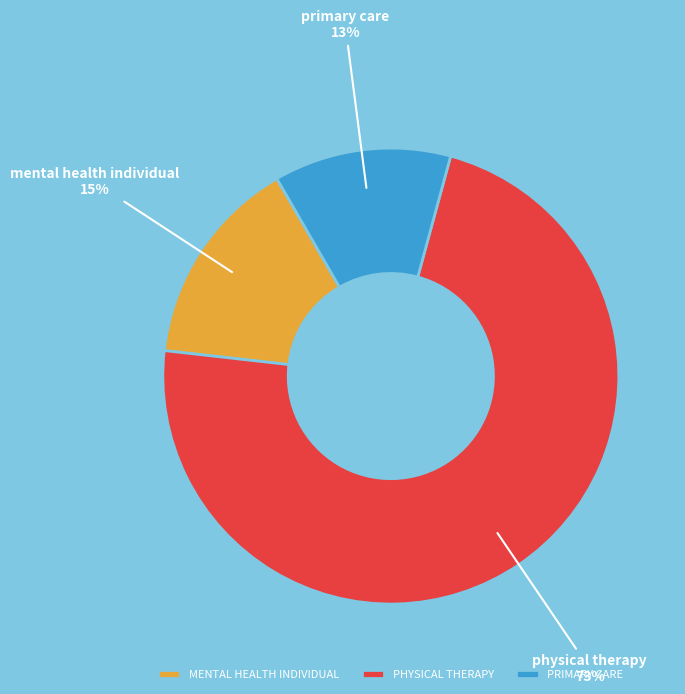

Which slice is the smallest?

PRIMARY CARE